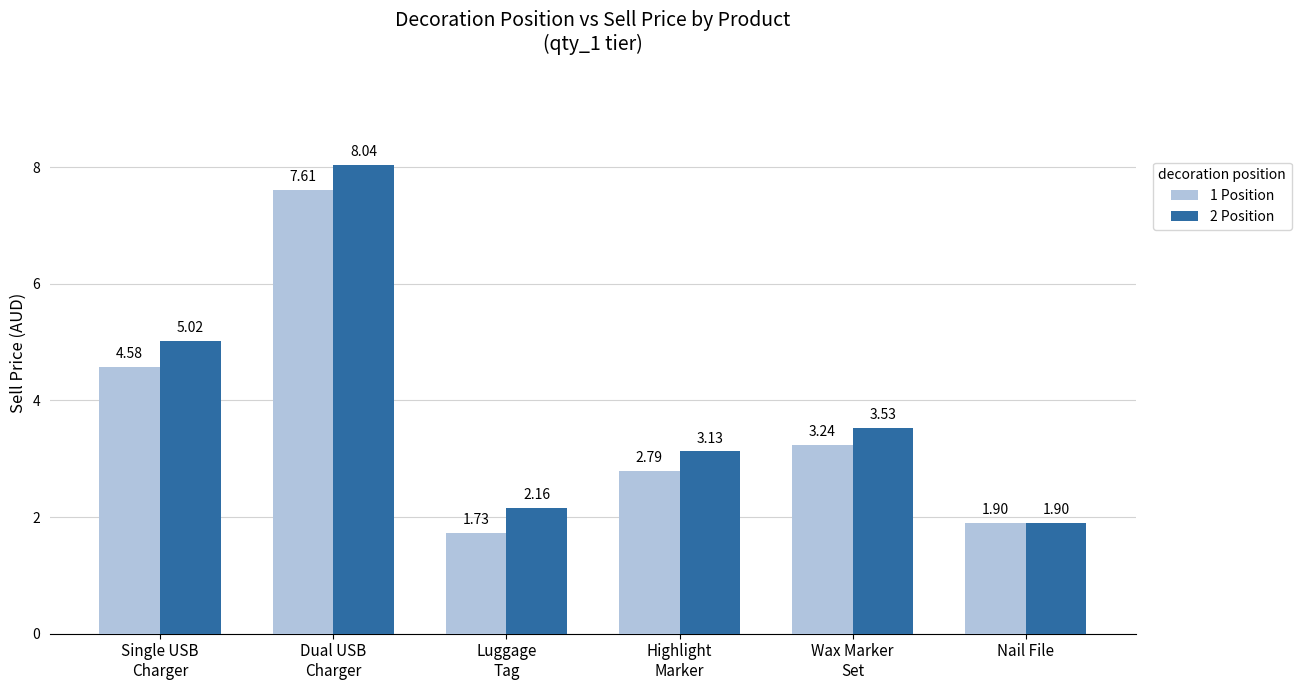

Does the chart contain any negative values?

No